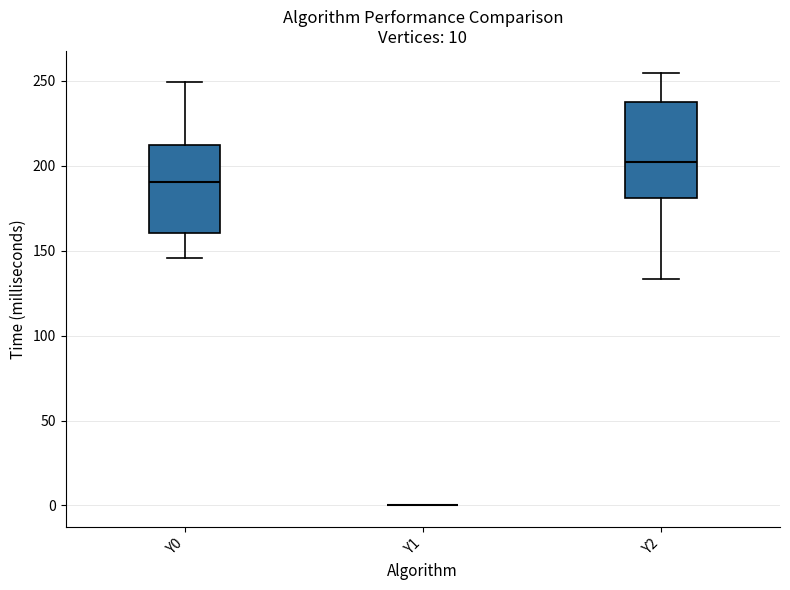

Comparing the boxes themselves (not the whiskers), which one is the tallest?

Y2